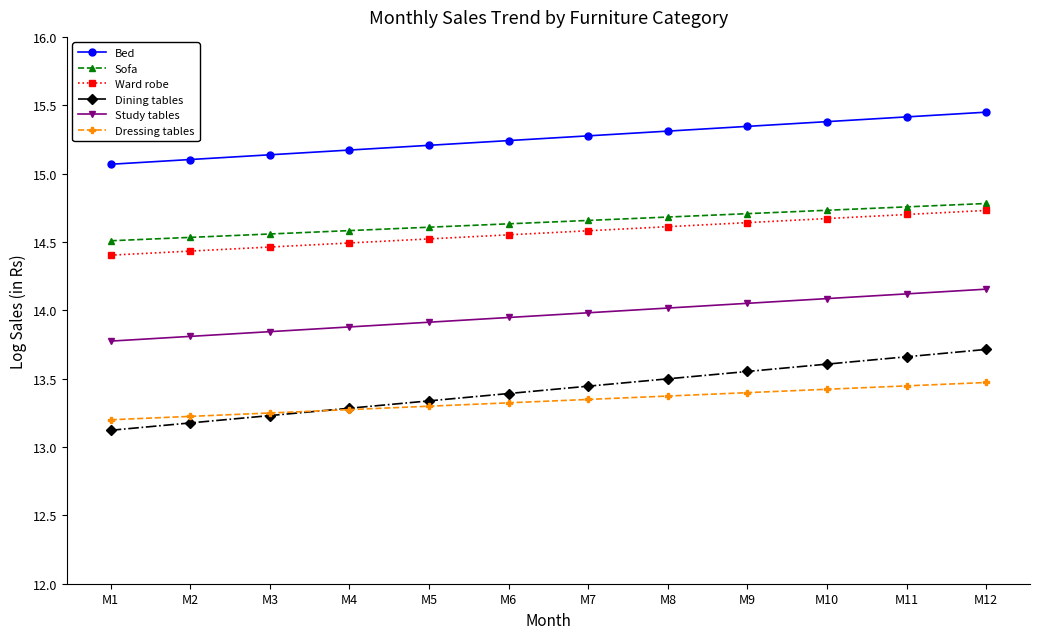

True or false: Dining tables has a value of 8.0 at M5.

False